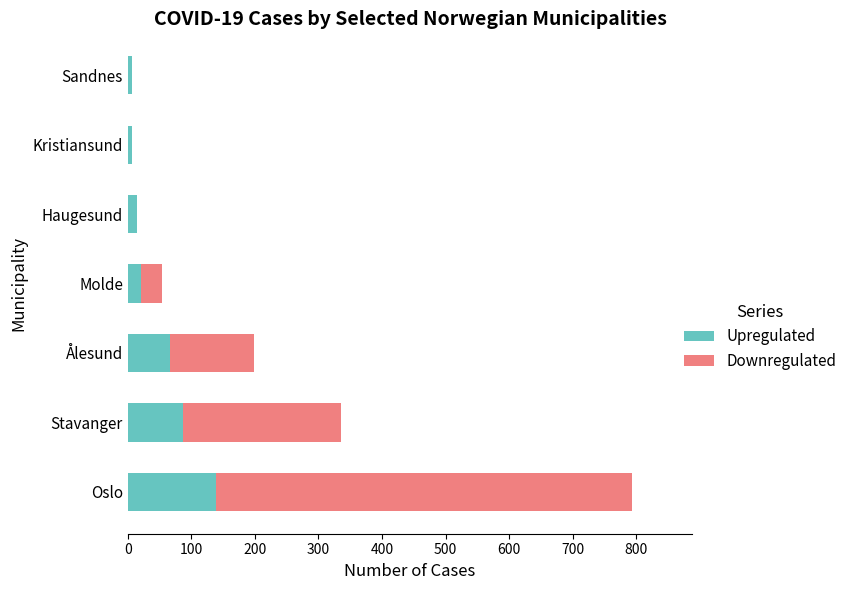

Count the number of categories in the chart.

7